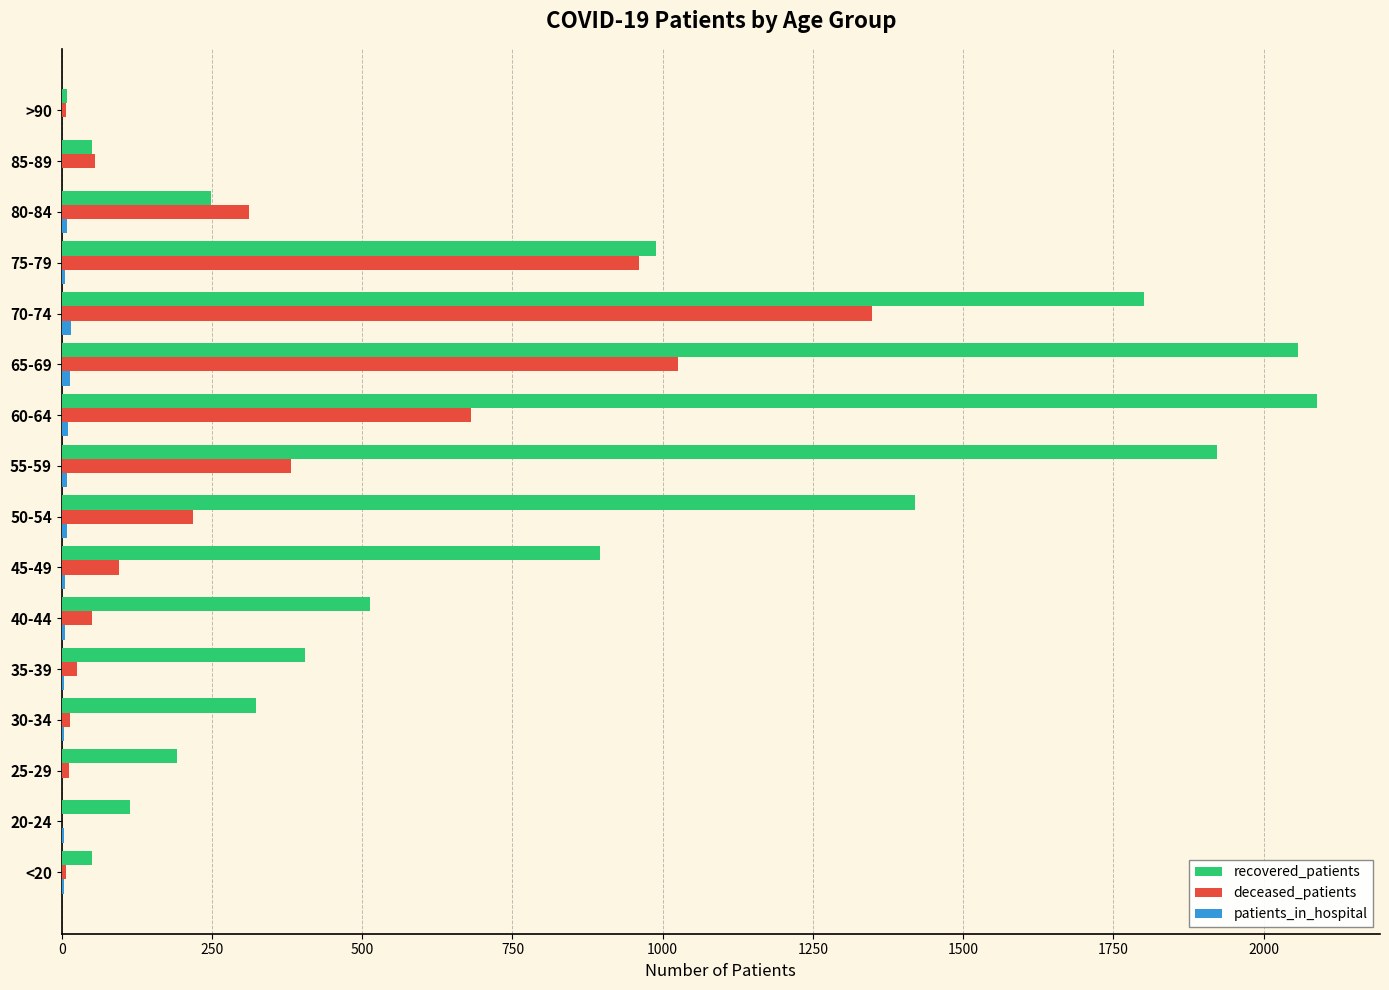

Which series has the largest total across all categories?

recovered_patients